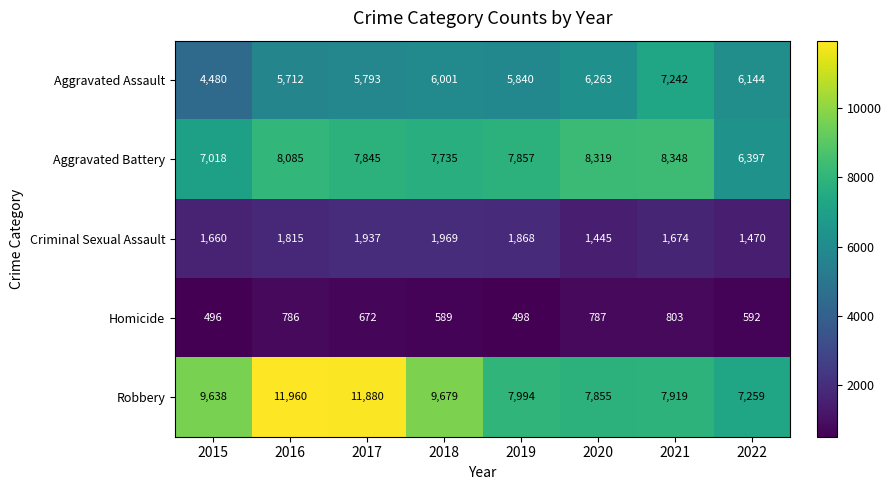

Rank the series at 2021 from highest to lowest value.

Aggravated Battery, Robbery, Aggravated Assault, Criminal Sexual Assault, Homicide